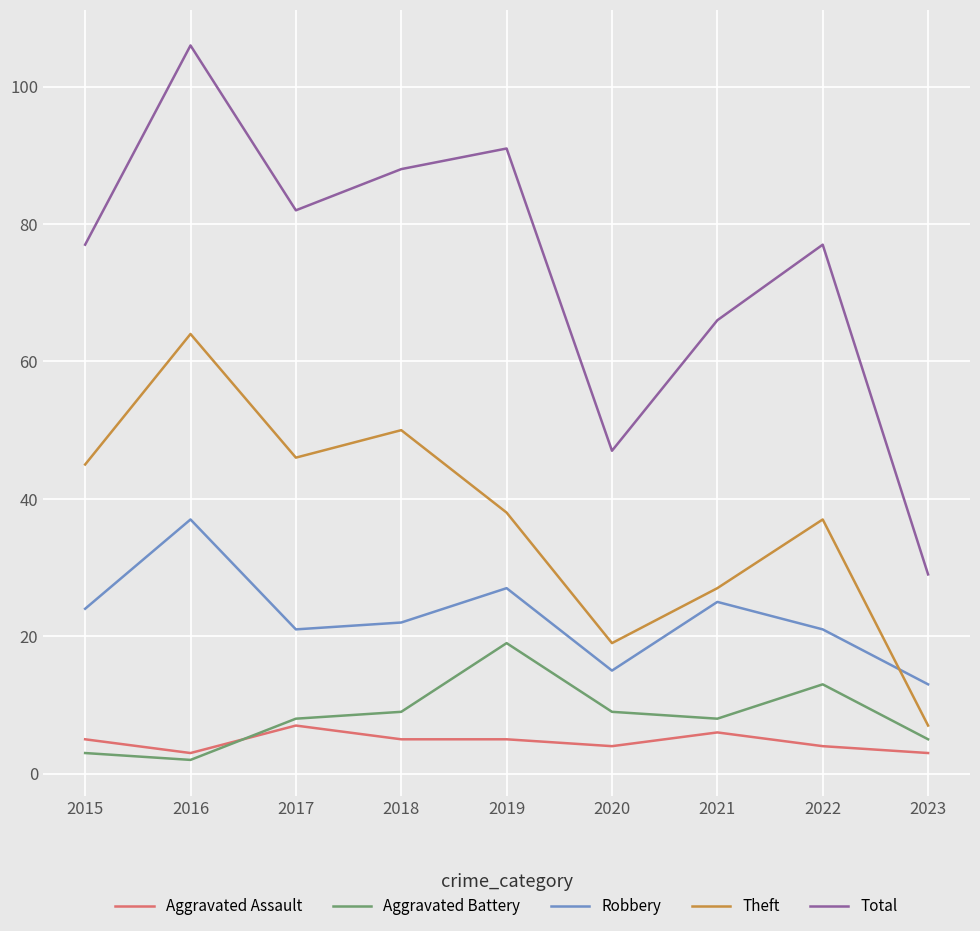

True or false: Aggravated Battery and Theft cross at least once.

False